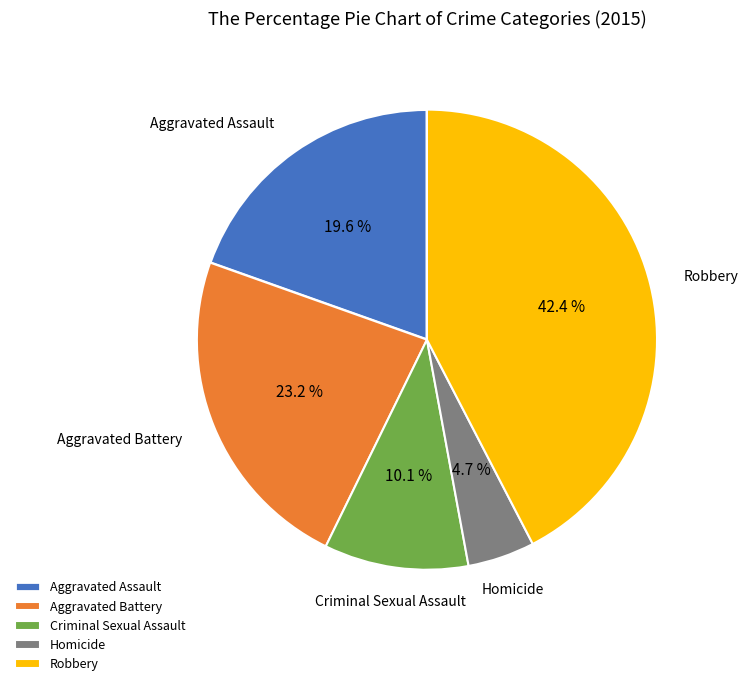

To the nearest percent, what is the difference between the largest and smallest slice percentages?

38%